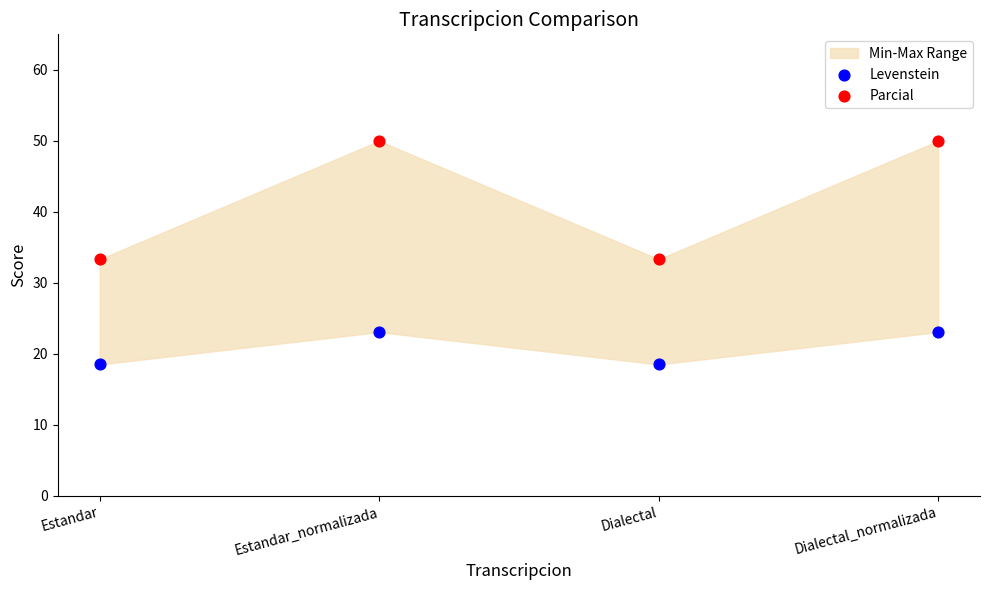

Which series contains the lowest Y value?

Levenstein